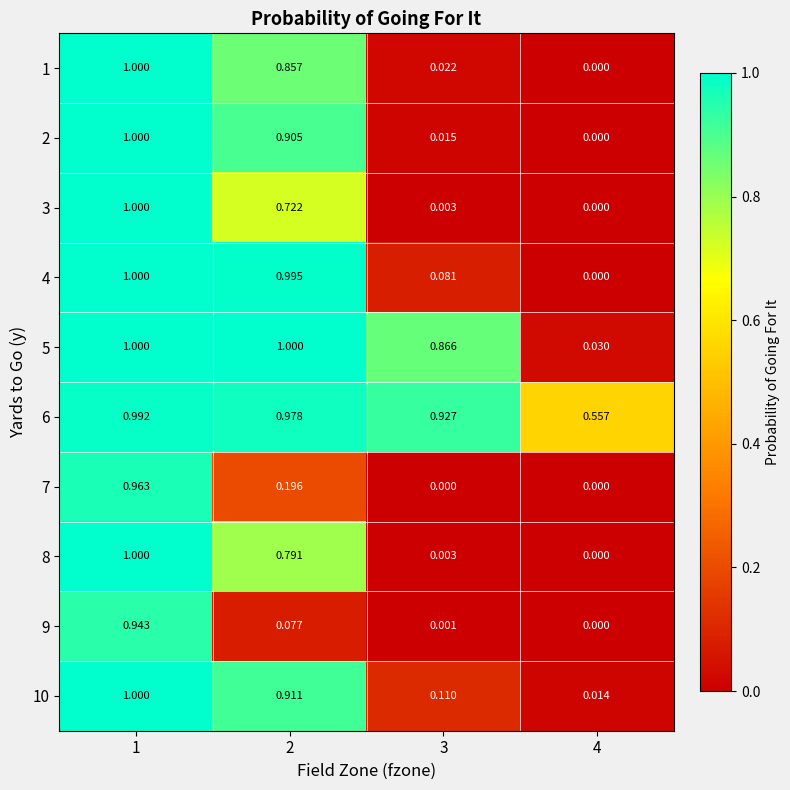

Which series has the widest spread of values?

1